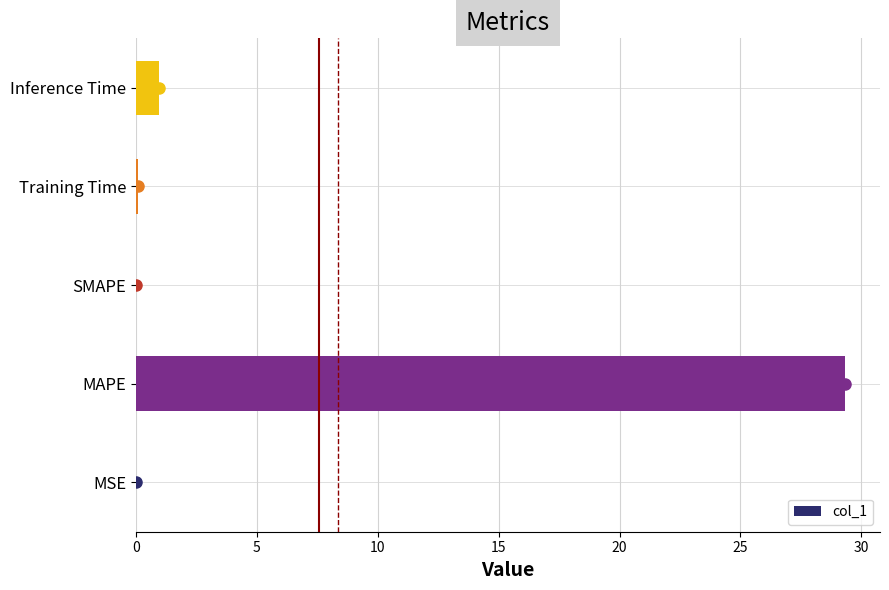

Where is the data nearest to the value 14?

Inference Time